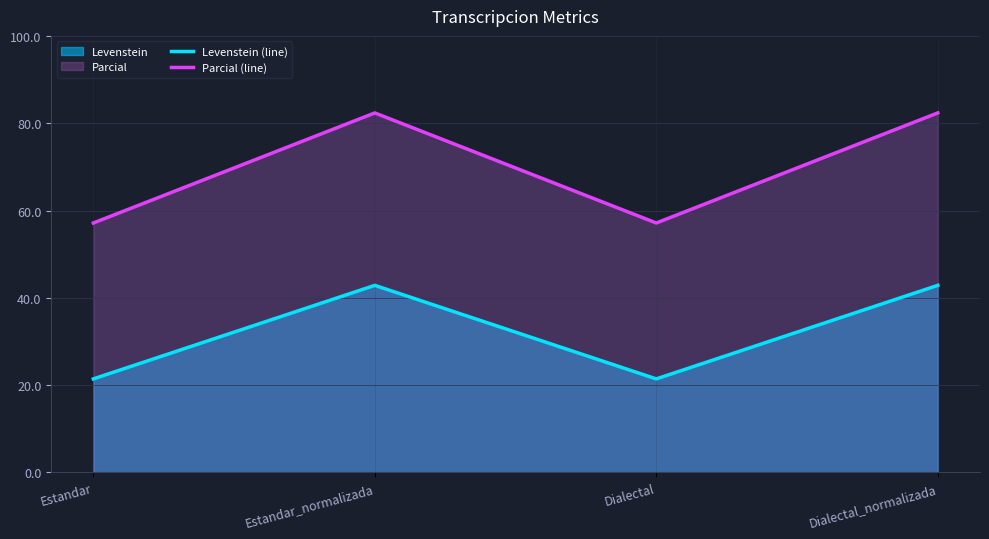

Rank the series at Estandar_normalizada from lowest to highest value.

Levenstein (line), Parcial (line)